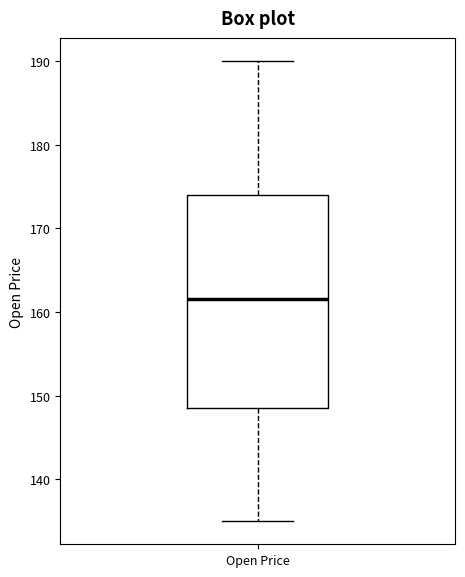

Read this box plot against the y-axis: the position of the median line, the range covered by the box, and the ends of both whiskers. The values are not printed on the chart, so give them approximately, as read against the axis.

median 162, box 149 to 174, whiskers 135 to 190